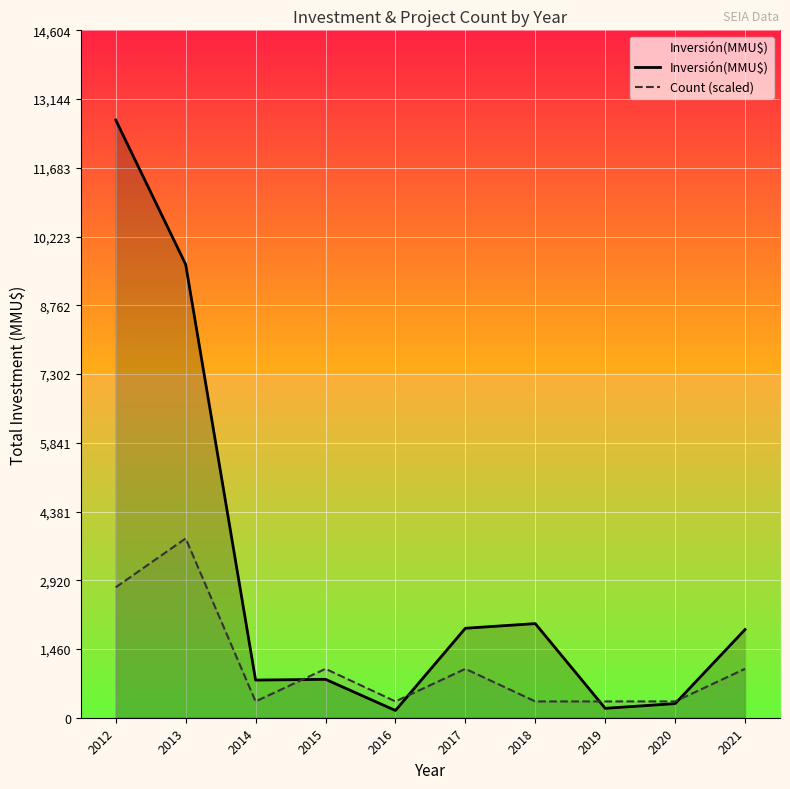

Which series changed the most between 2016 and 2019?

Inversión(MMU$)